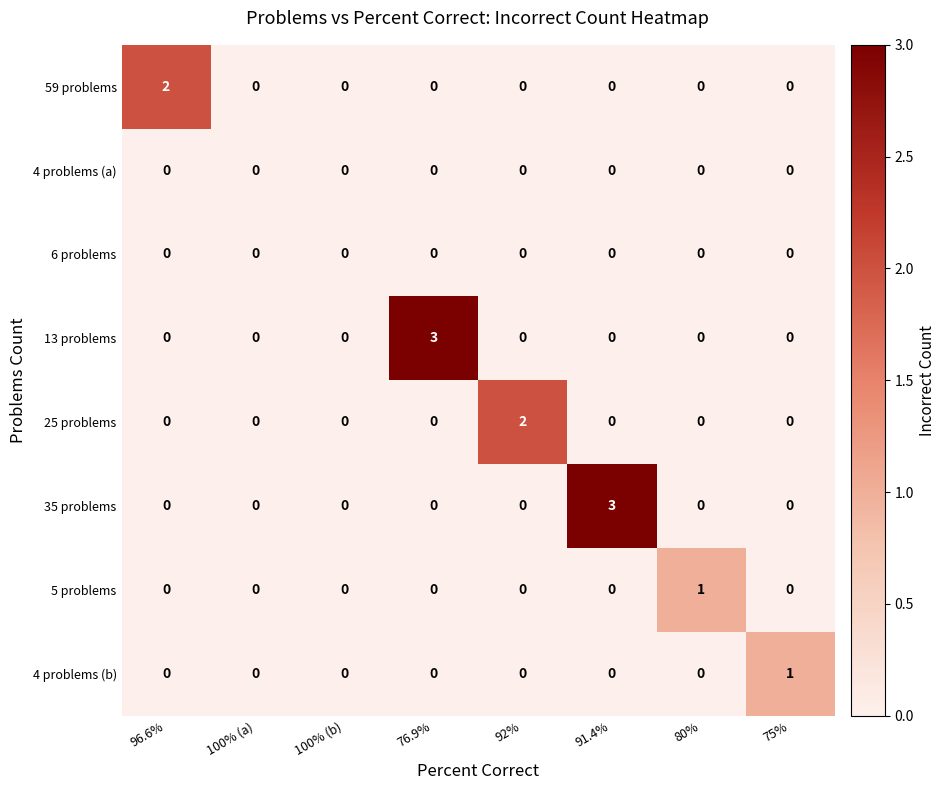

Count the number of categories in the chart.

8